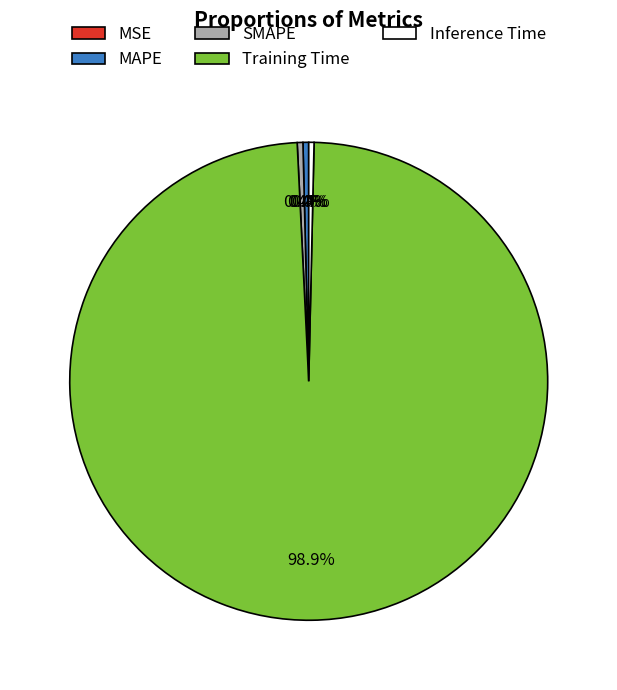

To the nearest percent, what portion does Training Time represent?

99%